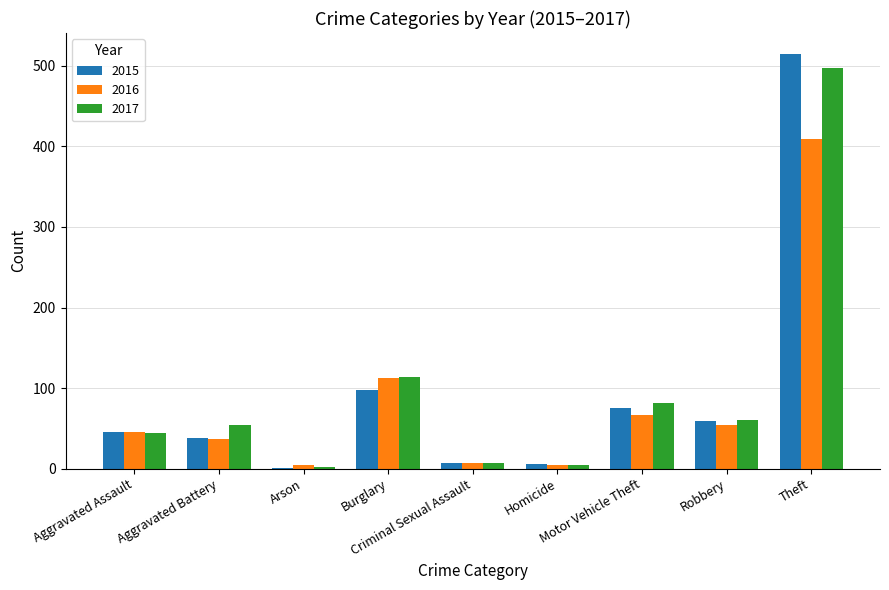

At which label is 2015 closest to 258?

Burglary